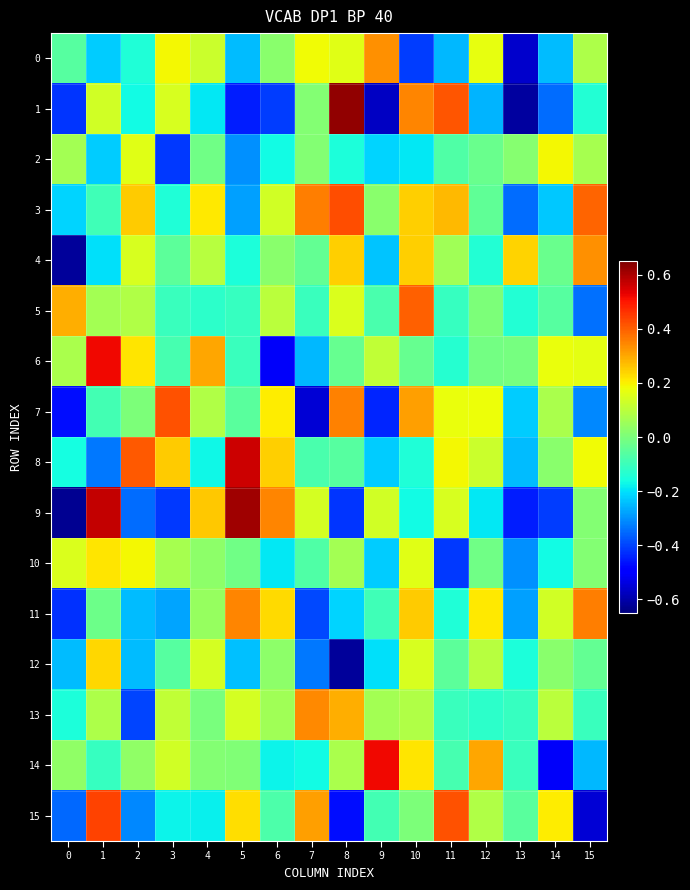

What is the greatest value displayed?

0.6